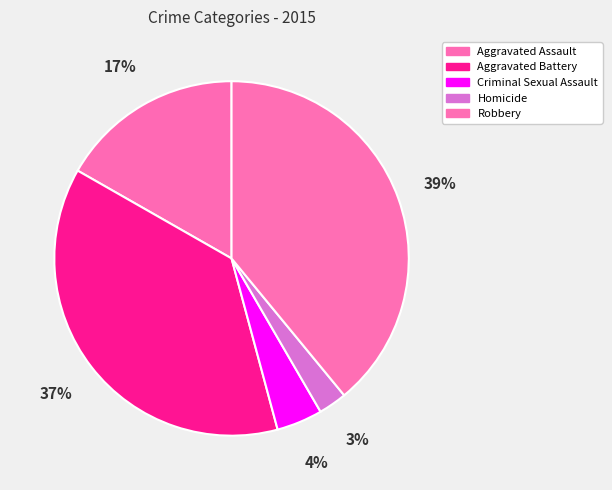

How many segments does this pie chart have?

5